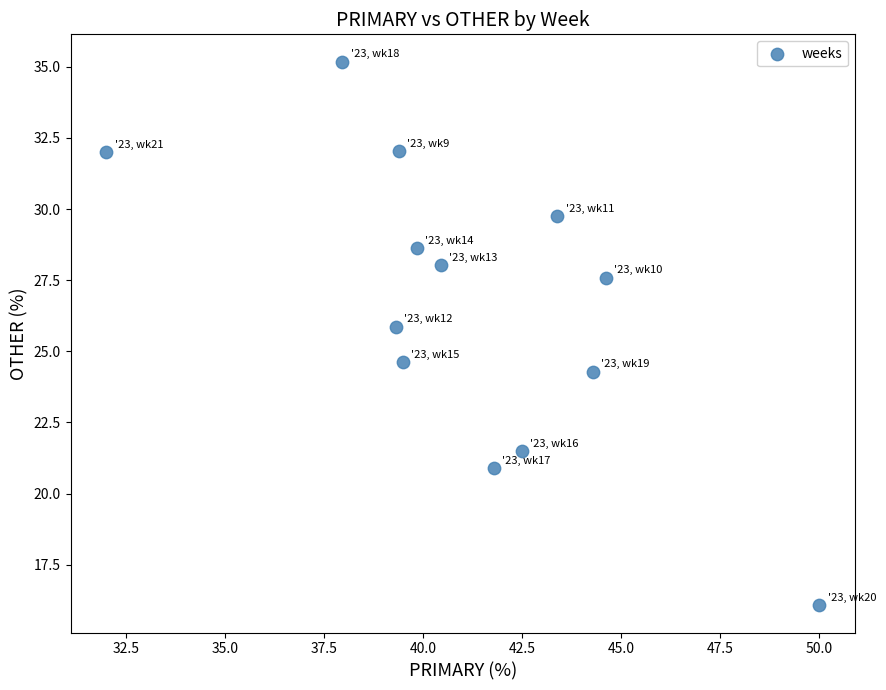

What is the range of Y values (max minus min)?

19.1